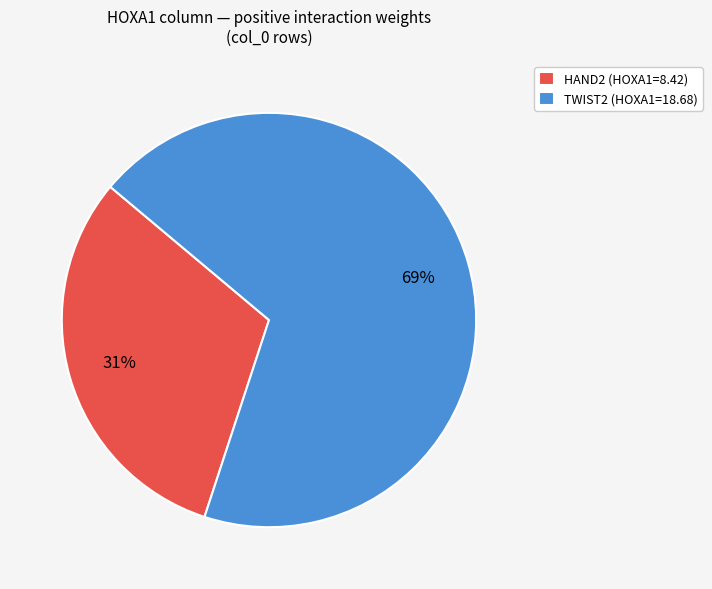

Which category has the smallest portion of the pie?

HAND2 (HOXA1=8.42)